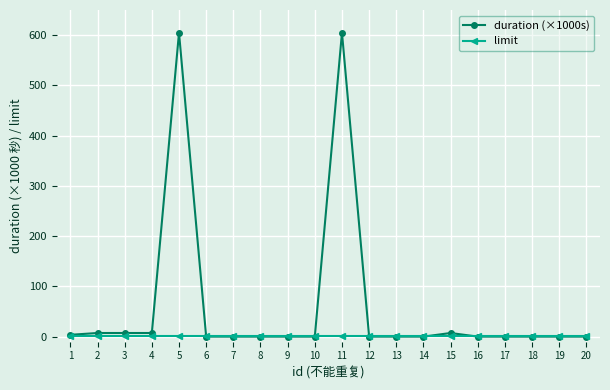

Reading right to left, extract all data points from this chart.

duration (×1000s): 0.0	0.0	0.0	0.0	0.0	7.2	0.0	0.0	0.0	604.8	0.0	0.0	0.0	0.0	0.0	604.8	7.2	7.2	7.2	3.6
limit: 1.0	1.0	1.0	1.0	1.0	1.0	1.0	1.0	1.0	1.0	1.0	1.0	1.0	1.0	1.0	1.0	1.0	1.0	1.0	1.0